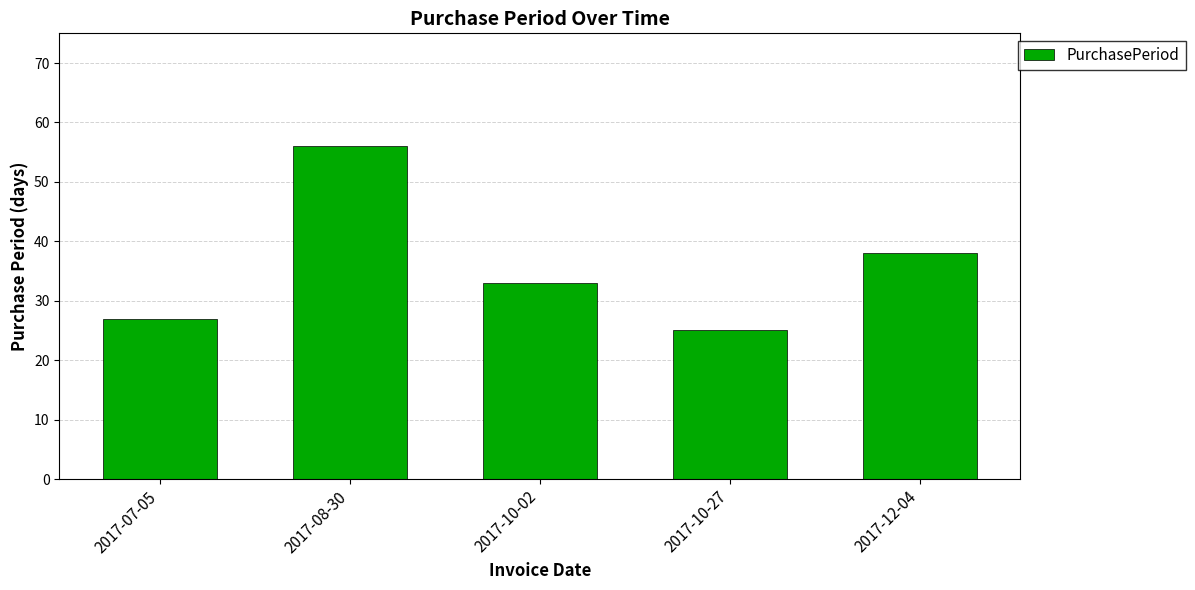

What is the difference between the second highest and second lowest values?

11